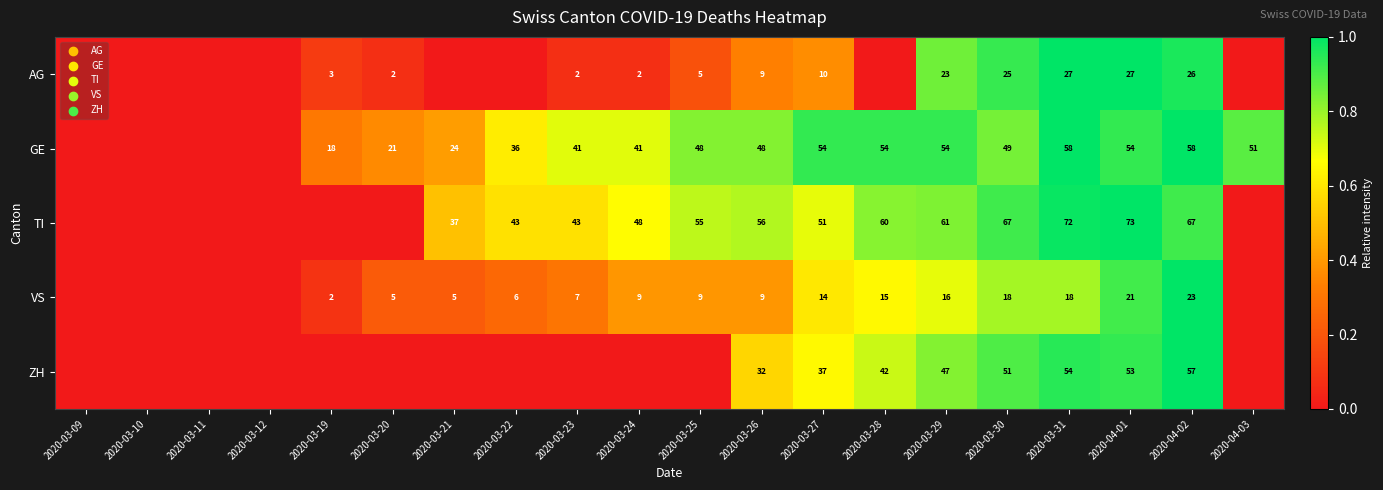

The TI series shows 21 at 2020-03-27. True or false?

False